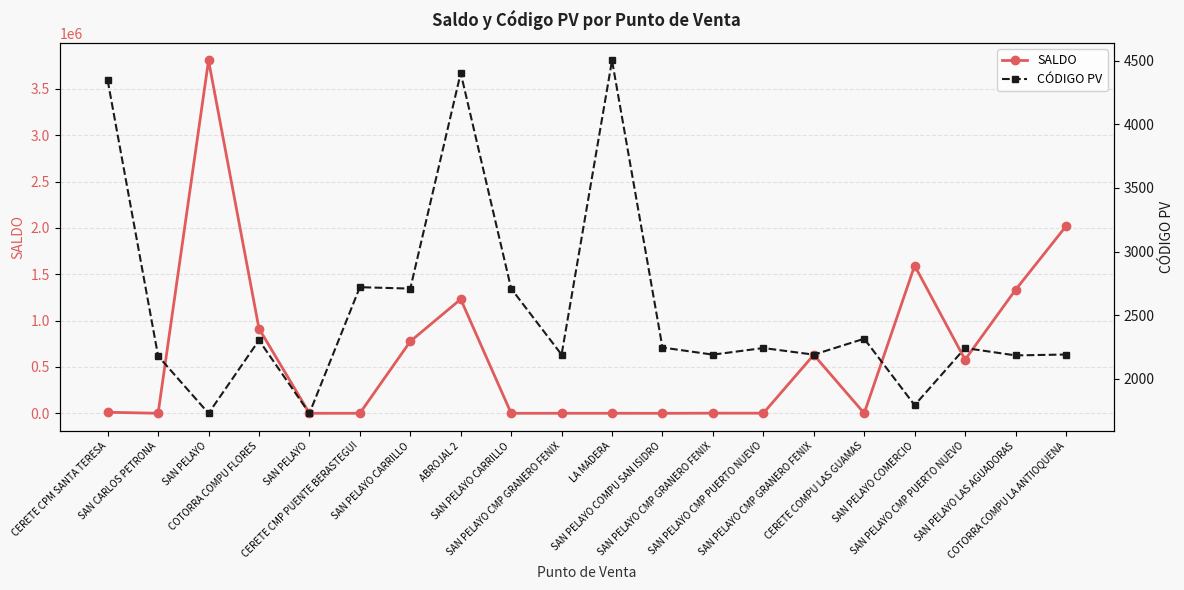

What is the spread (max minus min) of values at SAN PELAYO CARRILLO?

772658